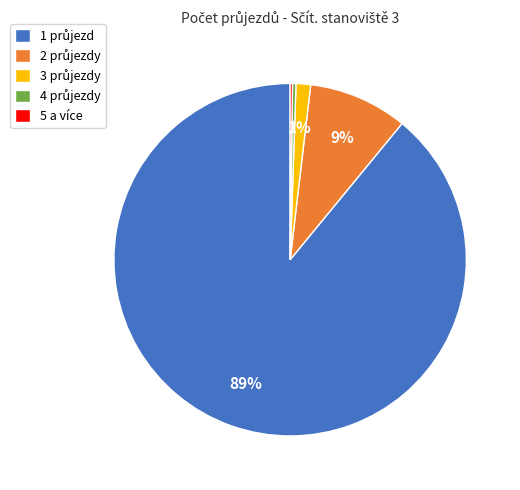

To the nearest percent, what is the average slice percentage?

20%